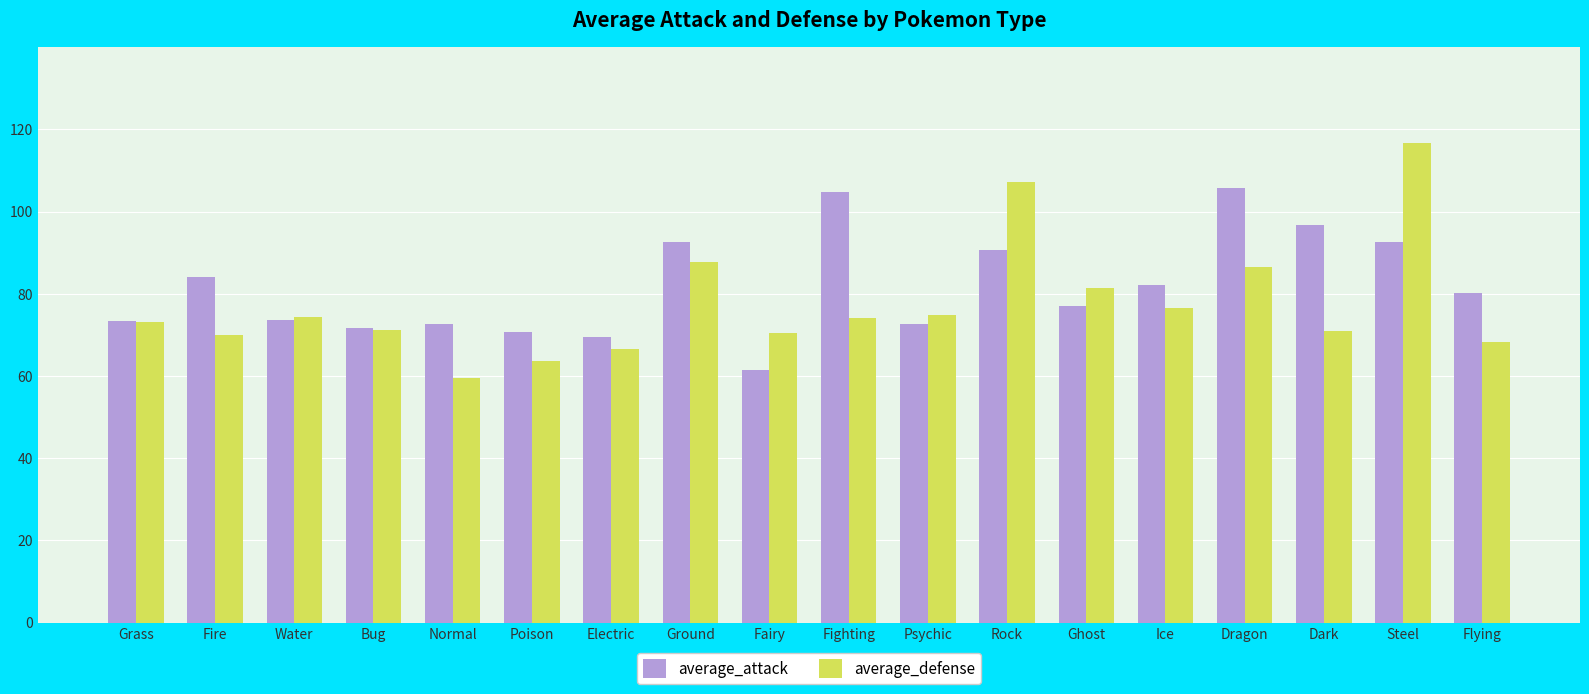

What position from the left is Psychic?

11